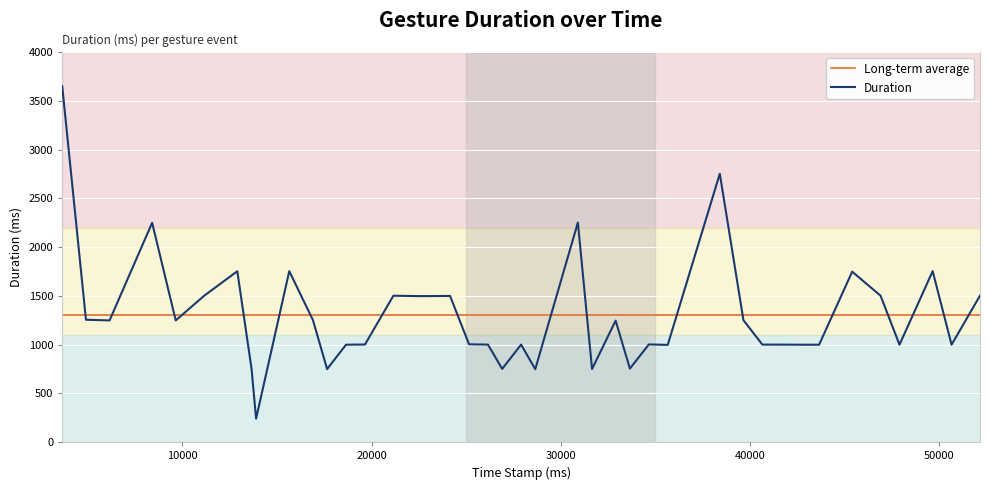

What is the minimum value shown in the chart?

241